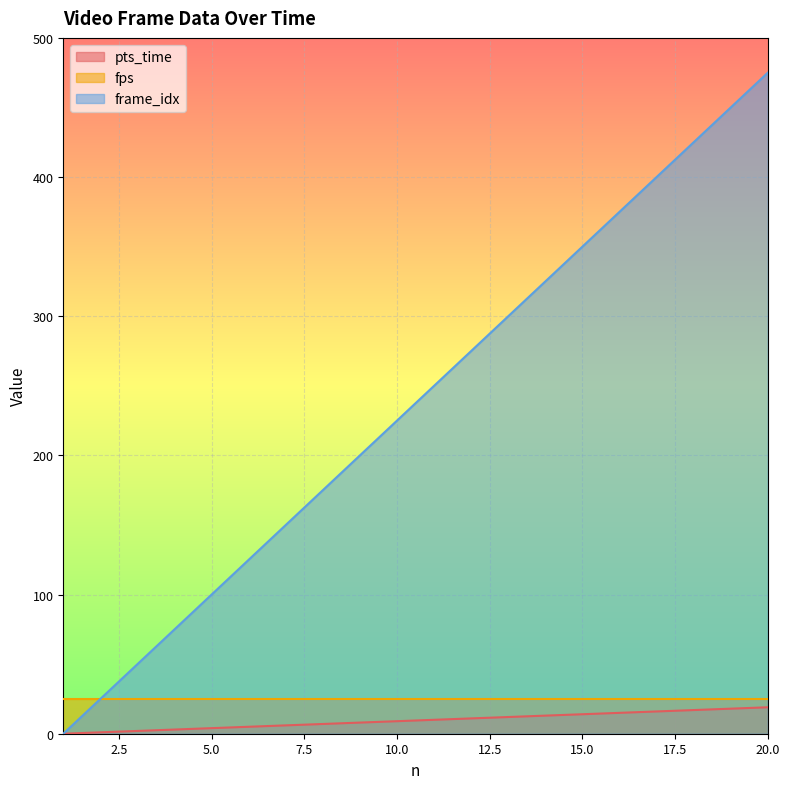

What is the maximum value for pts_time?

19